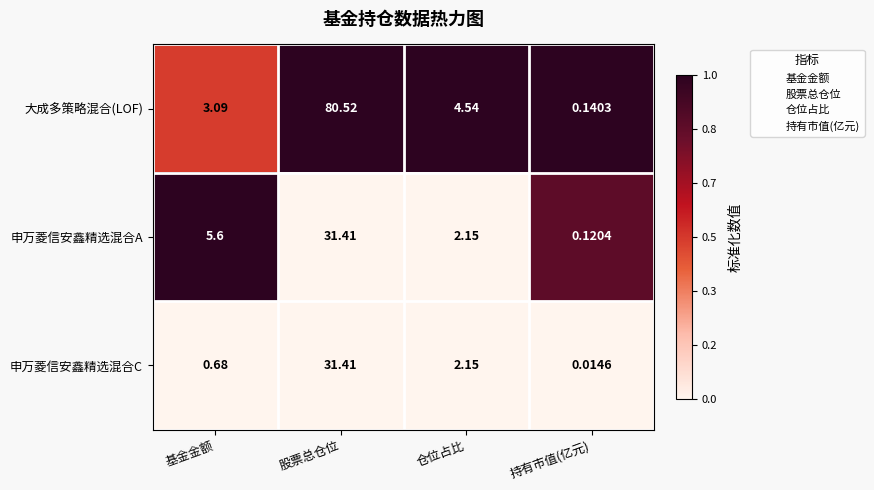

Rank the series at 持有市值(亿元) from lowest to highest value.

申万菱信安鑫精选混合C, 申万菱信安鑫精选混合A, 大成多策略混合(LOF)